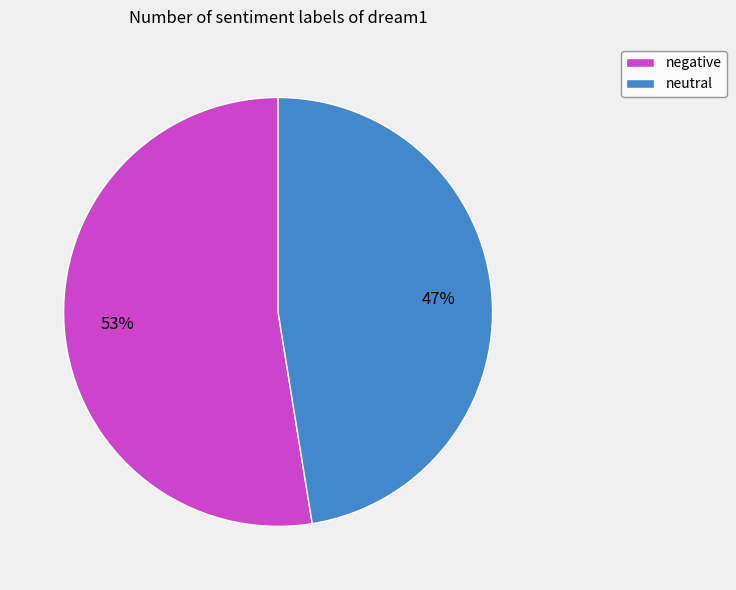

What percentage is the neutral slice, to the nearest percent?

47%